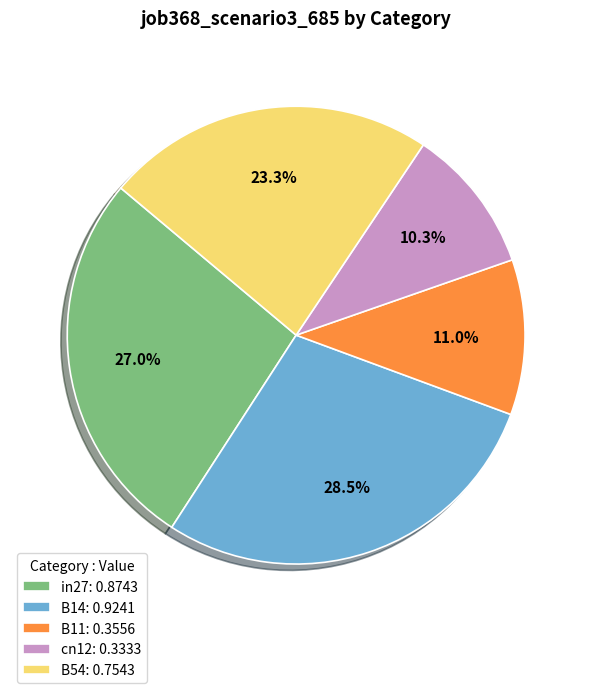

True or false: B54 accounts for 10% of the total.

False